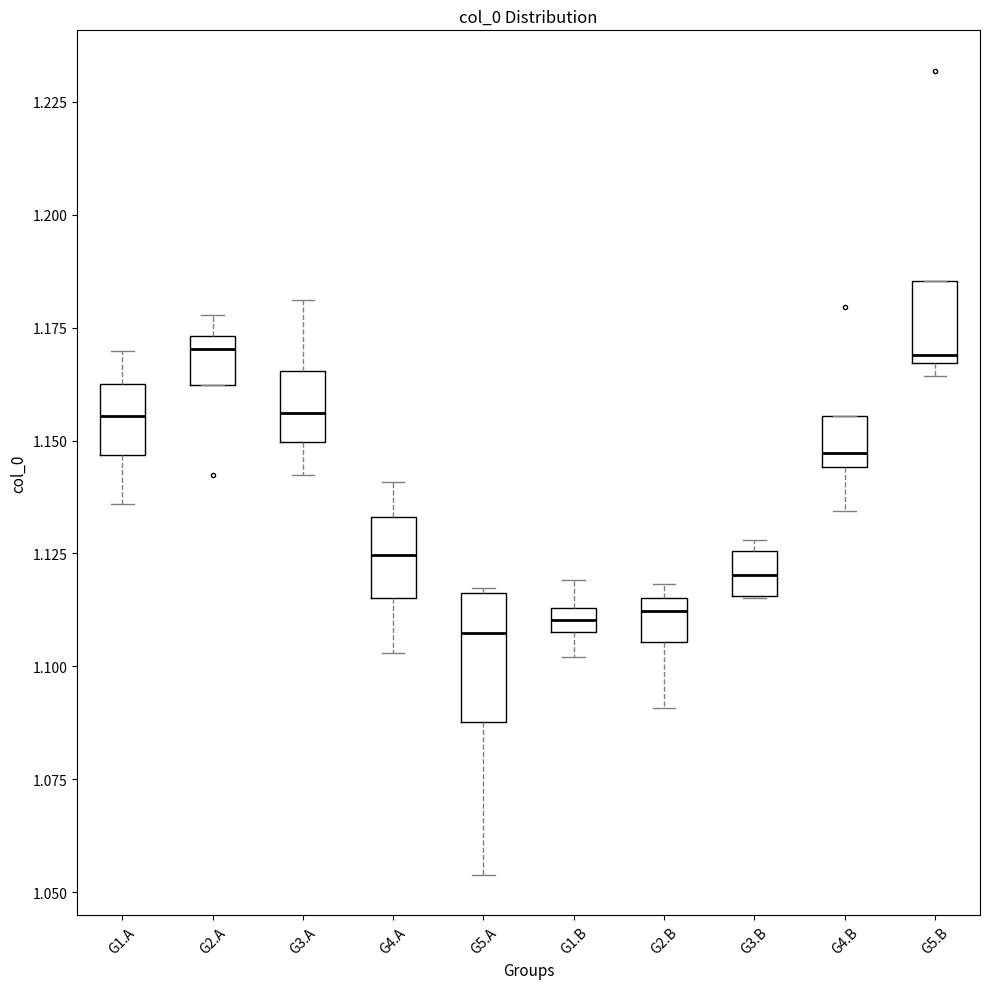

Where does the lower whisker of the box for G1.B end on the y-axis? The values are not printed on the chart, so give them approximately, as read against the axis.

1.100